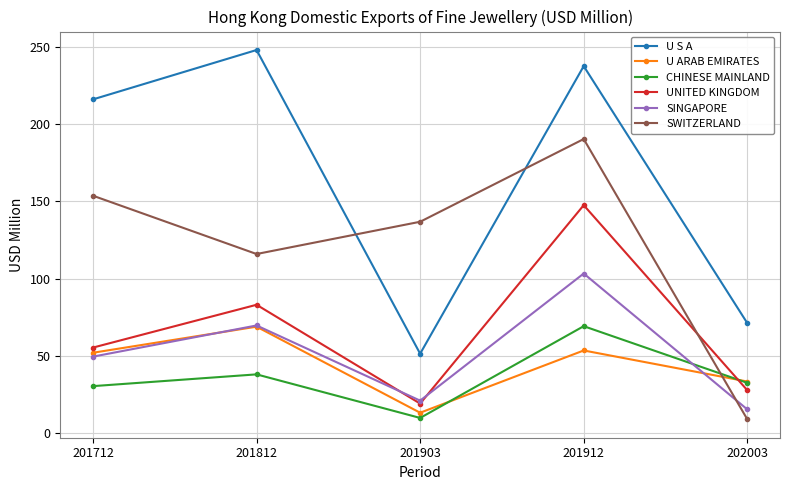

How many interior local peaks does the U ARAB EMIRATES series have?

2